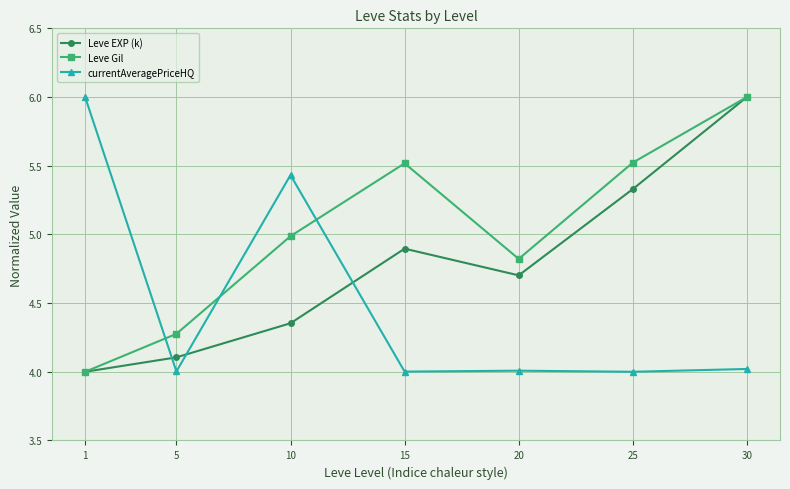

Which series ends up on top after the final intersection of currentAveragePriceHQ and Leve Gil?

Leve Gil